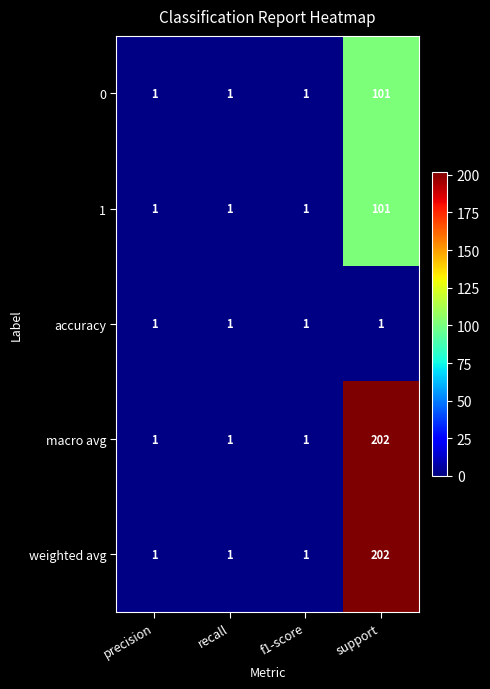

The value of 0 at recall is 0. True or false?

False